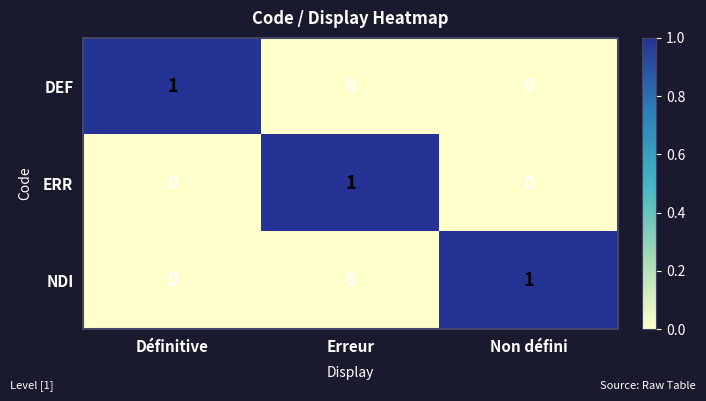

How many data points in NDI are above 0?

1